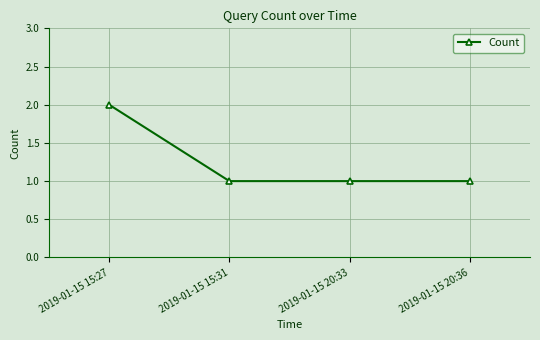

Reading left to right, extract all data points from this chart.

2019-01-15 15:27=2	2019-01-15 15:31=1	2019-01-15 20:33=1	2019-01-15 20:36=1